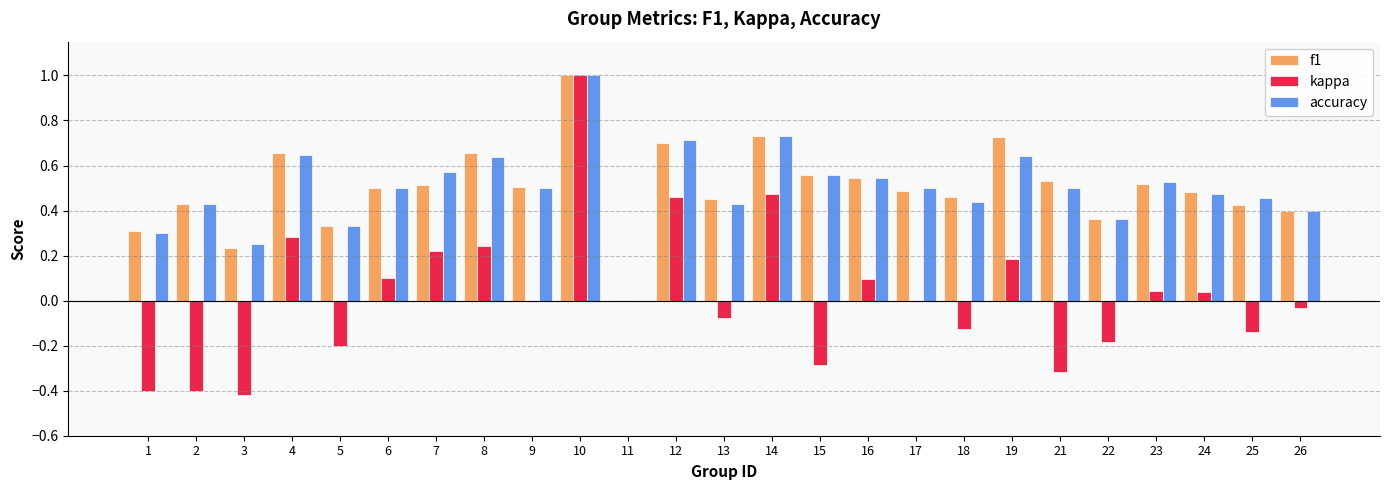

How many data points in f1 are above 0?

24